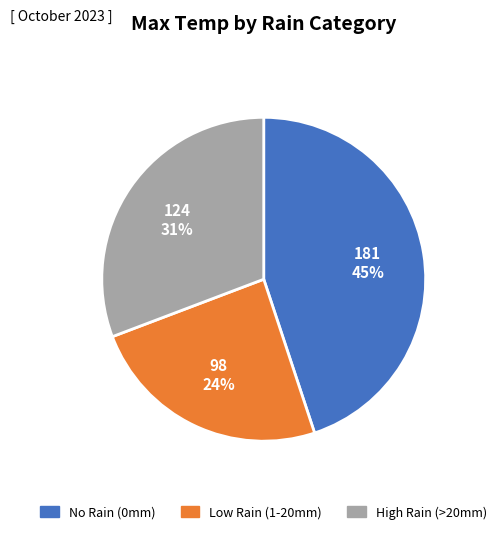

How many slices are in this pie chart?

3